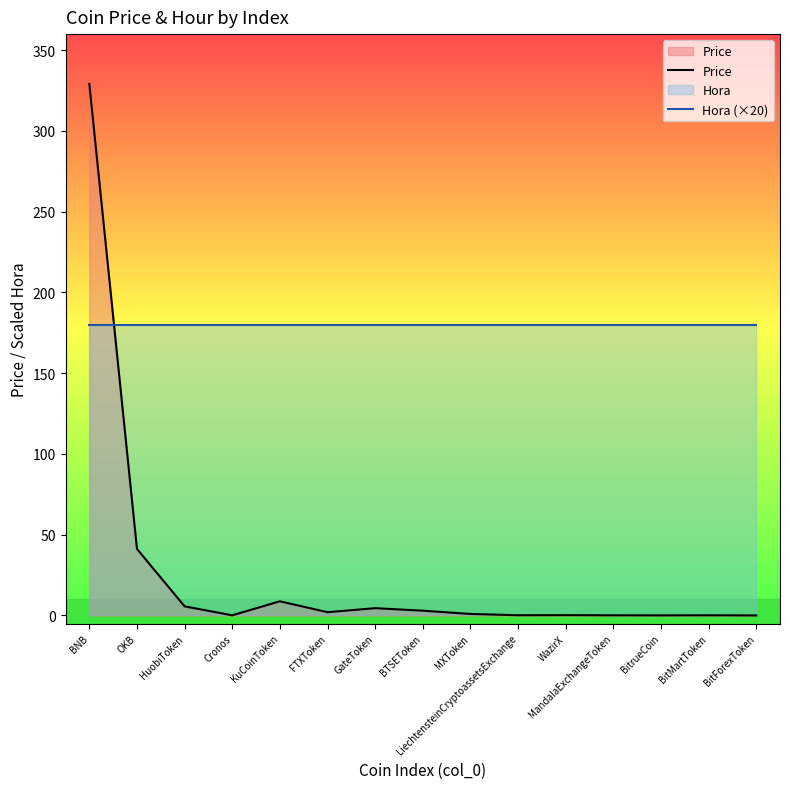

What is the average value of the Hora (×20) series?

180.0